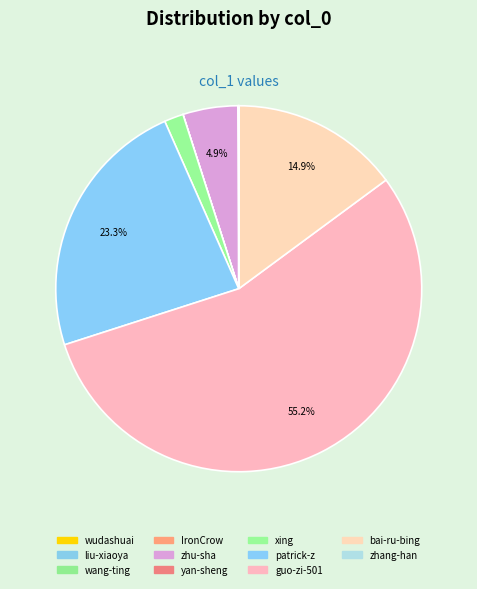

Rank the categories by value from highest to lowest.

guo-zi-501, patrick-zhang-3, bai-ru-bing-58, zhu-sha, xing--91, IronCrow, zhang-han-17-26, wudashuai1991, liu-xiaoya-85, wang-ting-ting-51-70, yan-sheng-wei-99